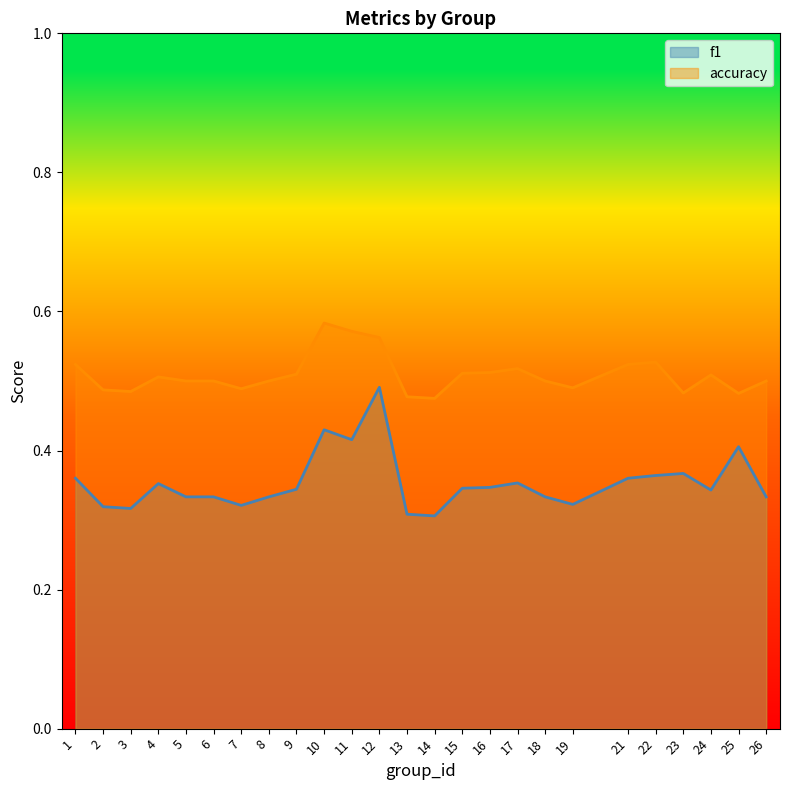

Which series has the largest total across all categories?

accuracy